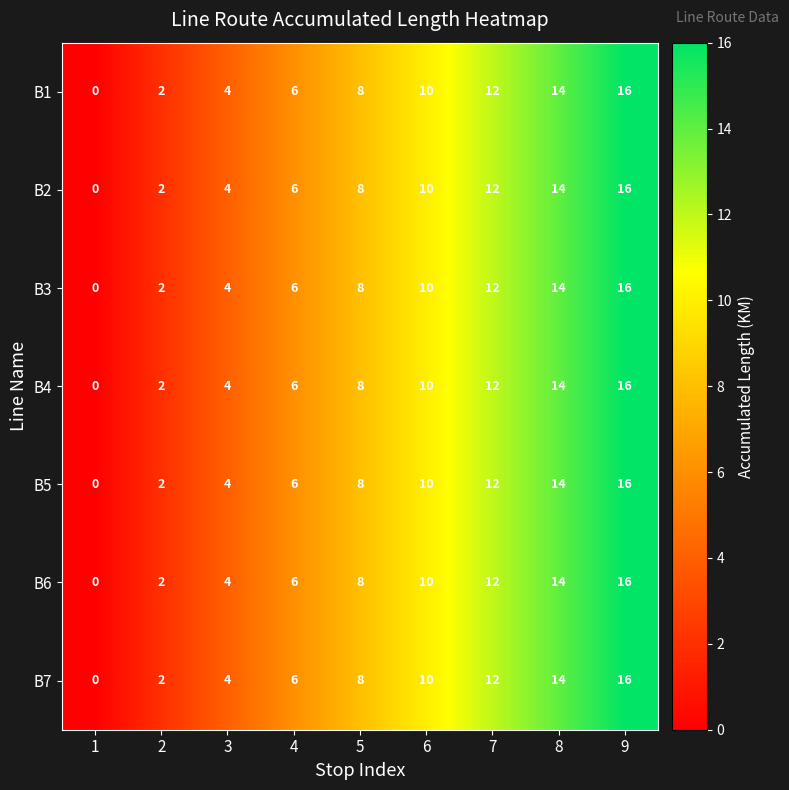

What is the sum of all B1 values?

72